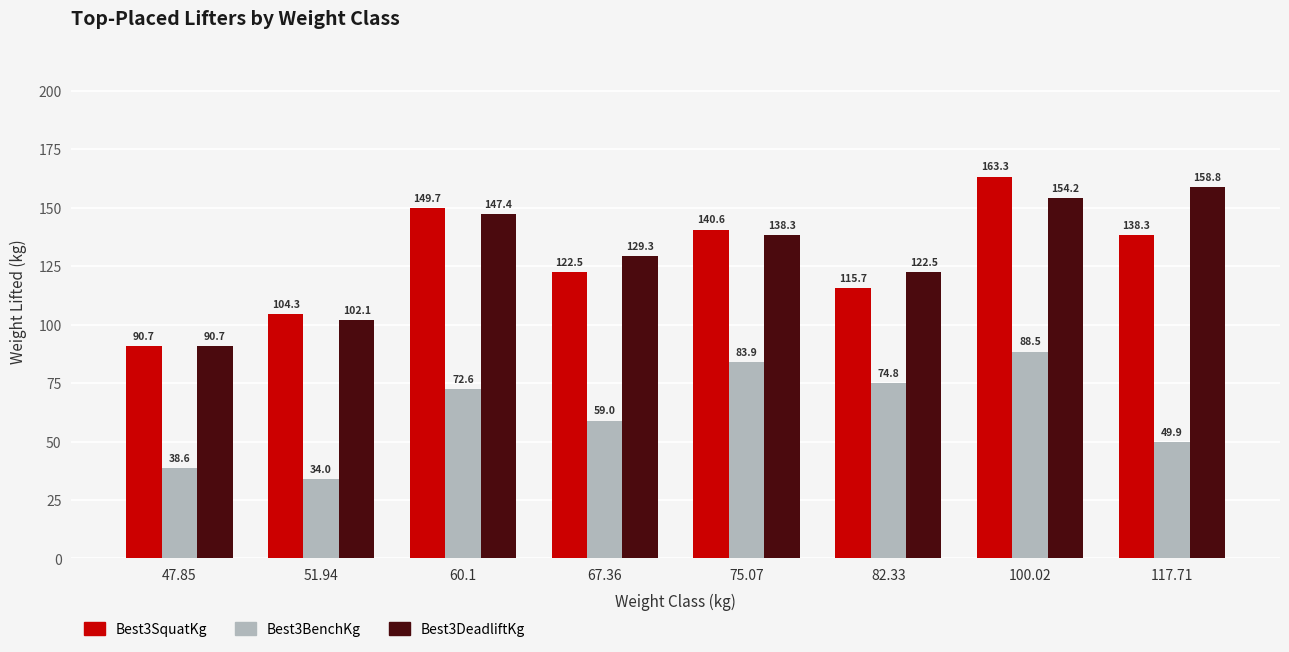

List the labels in order of Best3DeadliftKg value, largest first.

117.71, 100.02, 60.1, 75.07, 67.36, 82.33, 51.94, 47.85